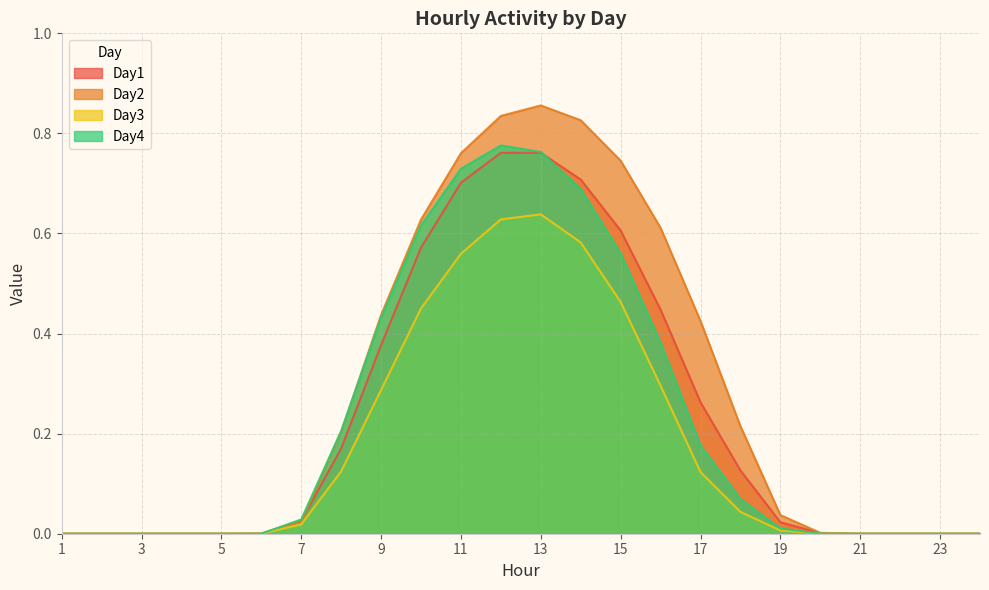

Is the value of Day4 at 11 greater than the value of Day1 at 8?

Yes